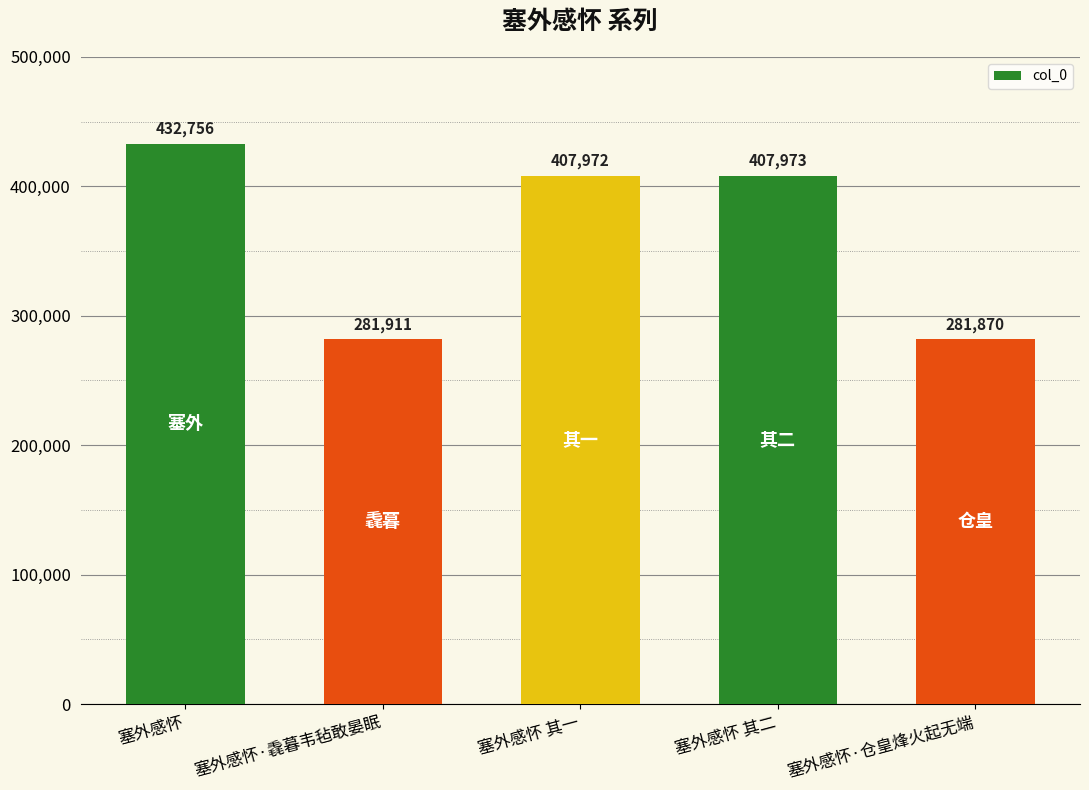

Is it true that the value at 塞外感怀 is 432756?

True